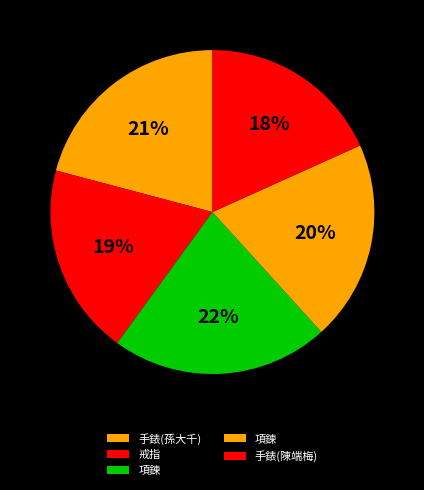

Does any single category account for the majority?

No